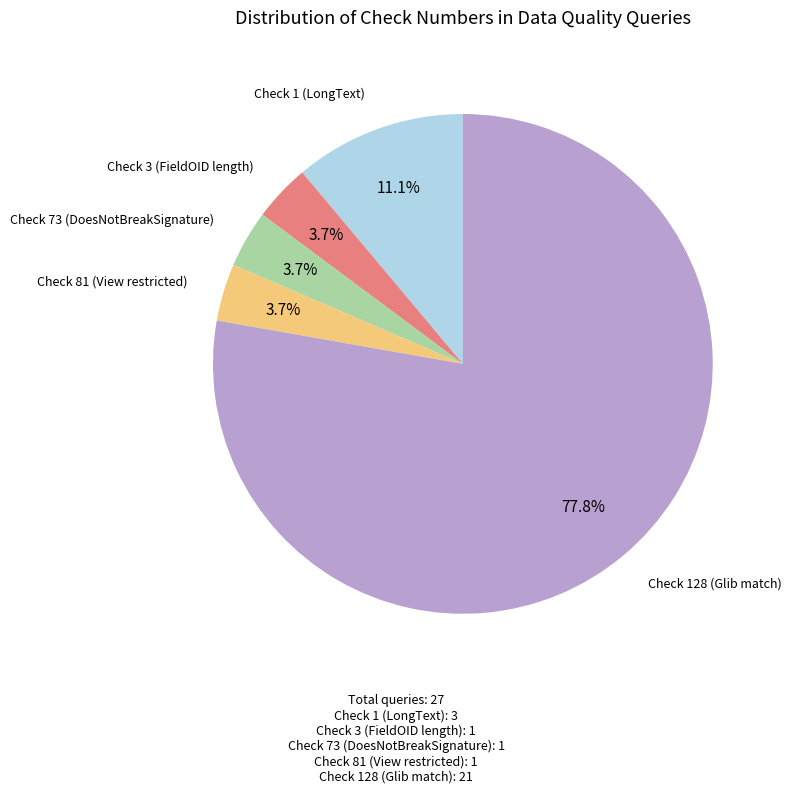

Is there a majority slice in this chart?

Yes